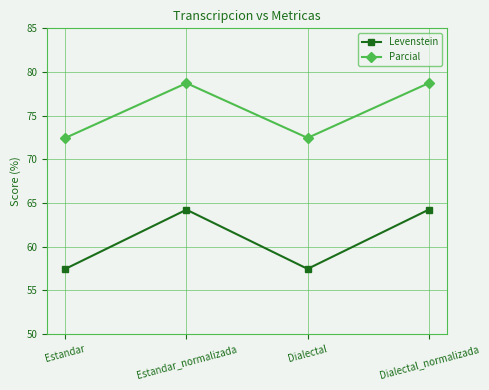

What is the label of the 3rd point from the right?

Estandar_normalizada